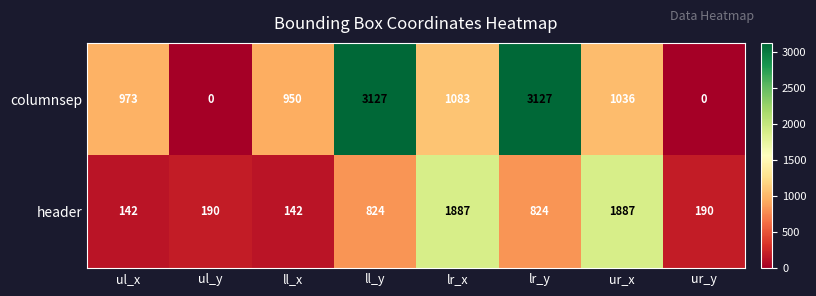

Between ul_x and lr_x, which series saw the biggest shift?

header